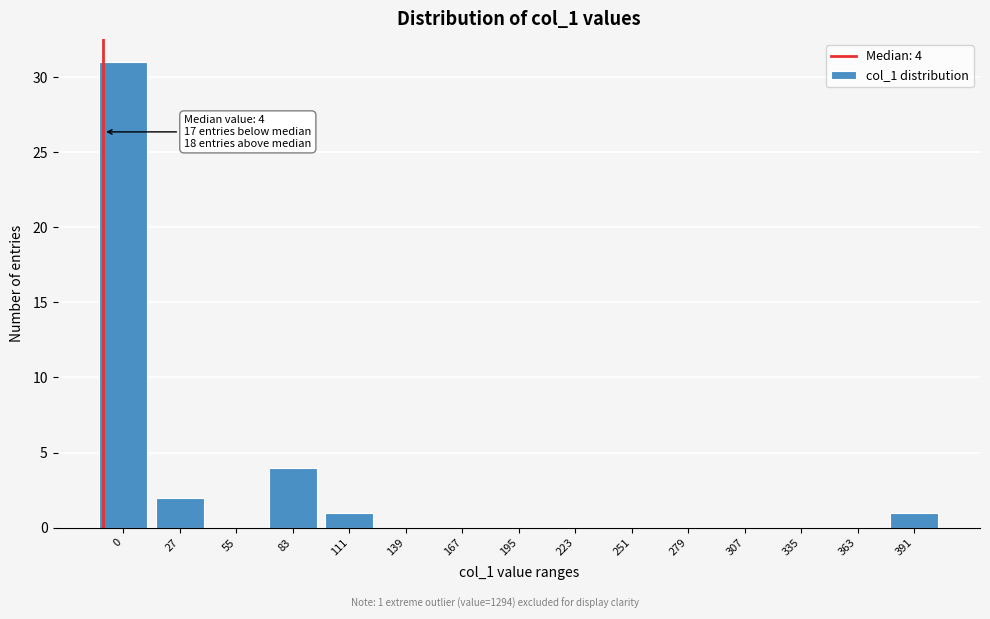

Reading left to right, extract all data points from this chart.

0=31	27=2	55=0	83=4	111=1	139=0	167=0	195=0	223=0	251=0	279=0	307=0	335=0	363=0	391=1